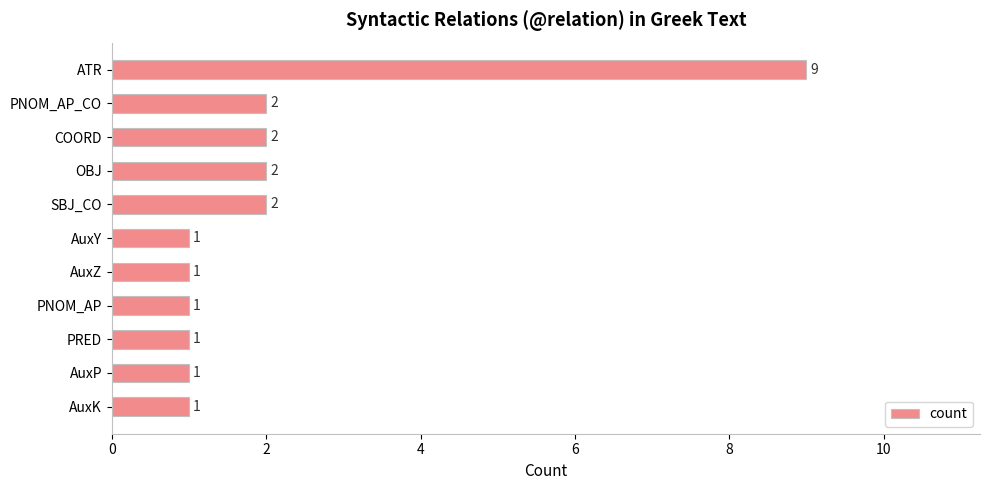

How many series are shown in this chart?

1